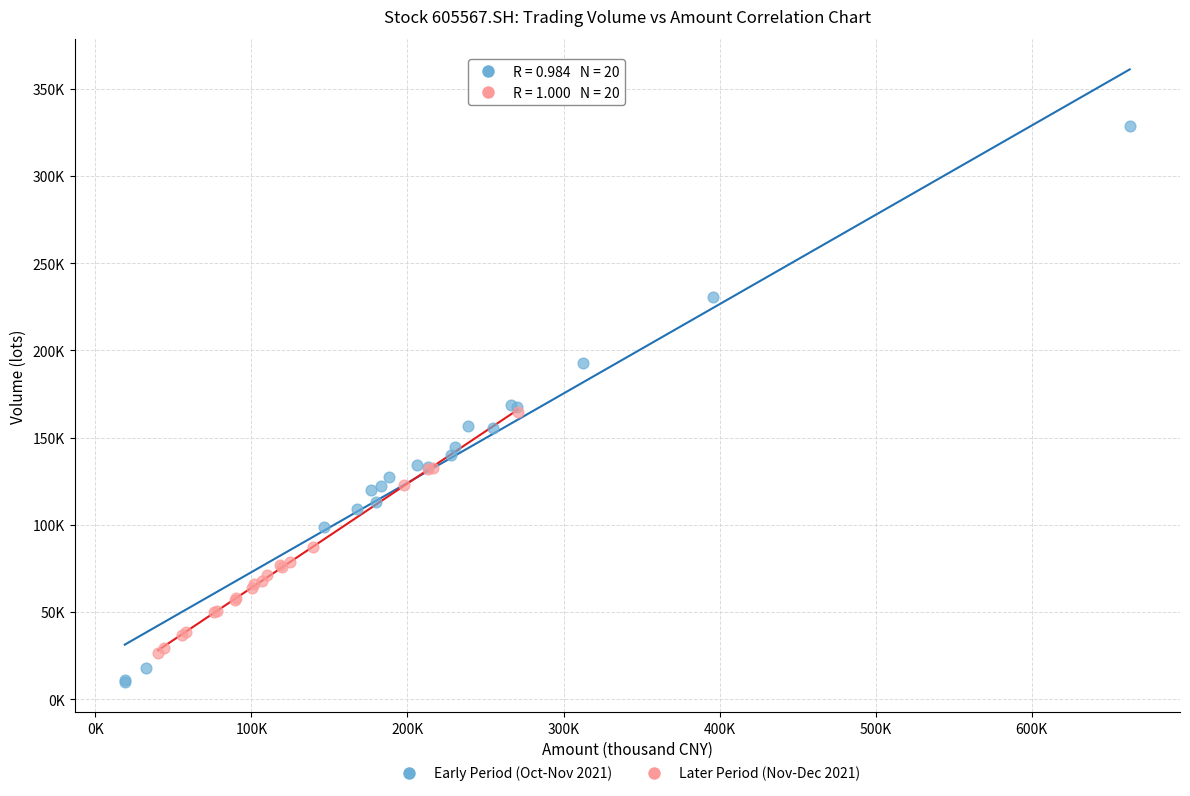

What are all the series names shown in the legend?

Early Period (Oct-Nov 2021), Later Period (Nov-Dec 2021)